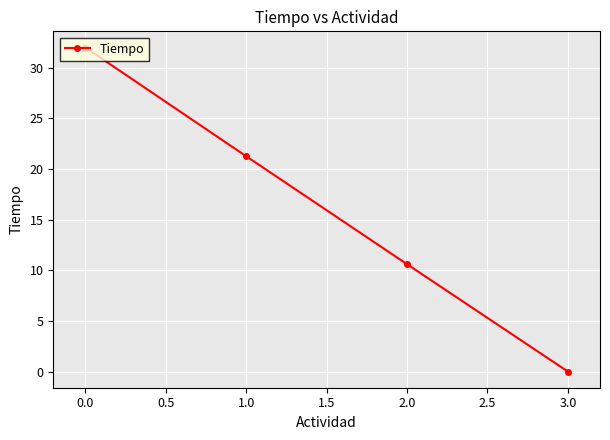

What is the label of the 2nd point from the right?

2.0